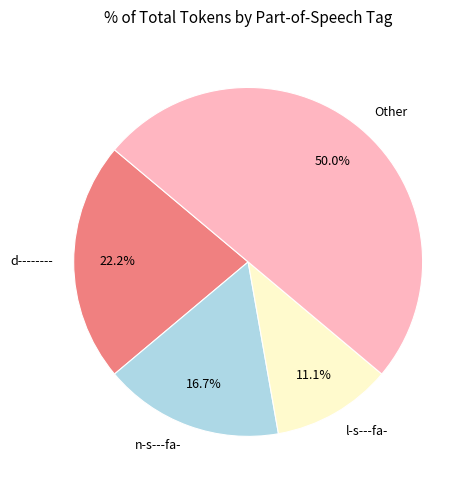

What is the total percentage of d-------- and l-s---fa-?

33.3%